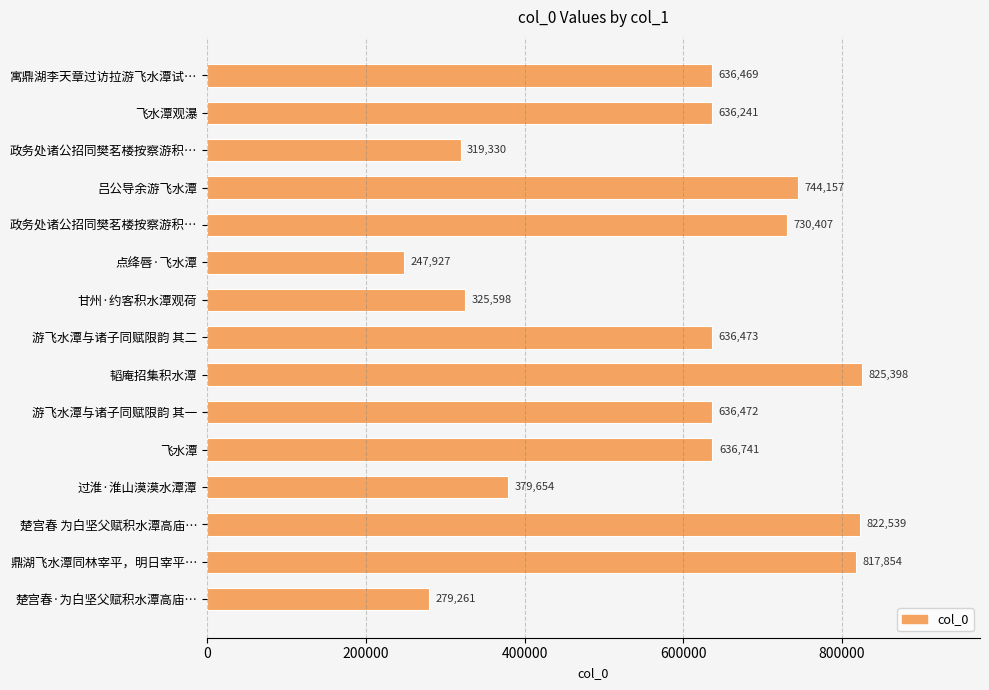

At which category does the chart reach its minimum across all series?

点绛唇·飞水潭